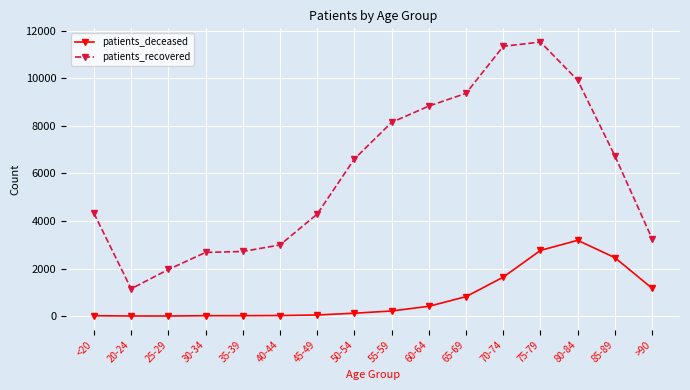

True or false: patients_deceased and patients_recovered intersect in this chart.

False